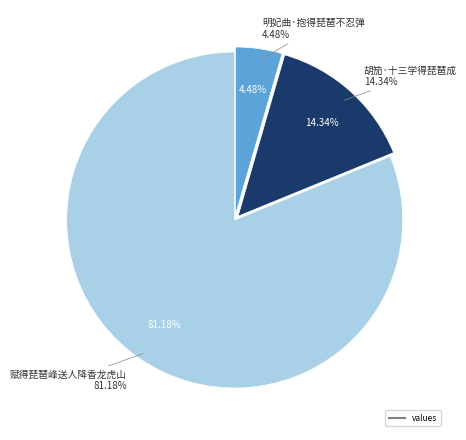

Approximately how many times larger is the value at 明妃曲·抱得琵琶不忍弹 compared to 赋得琵琶峰送人降香龙虎山?

0.1